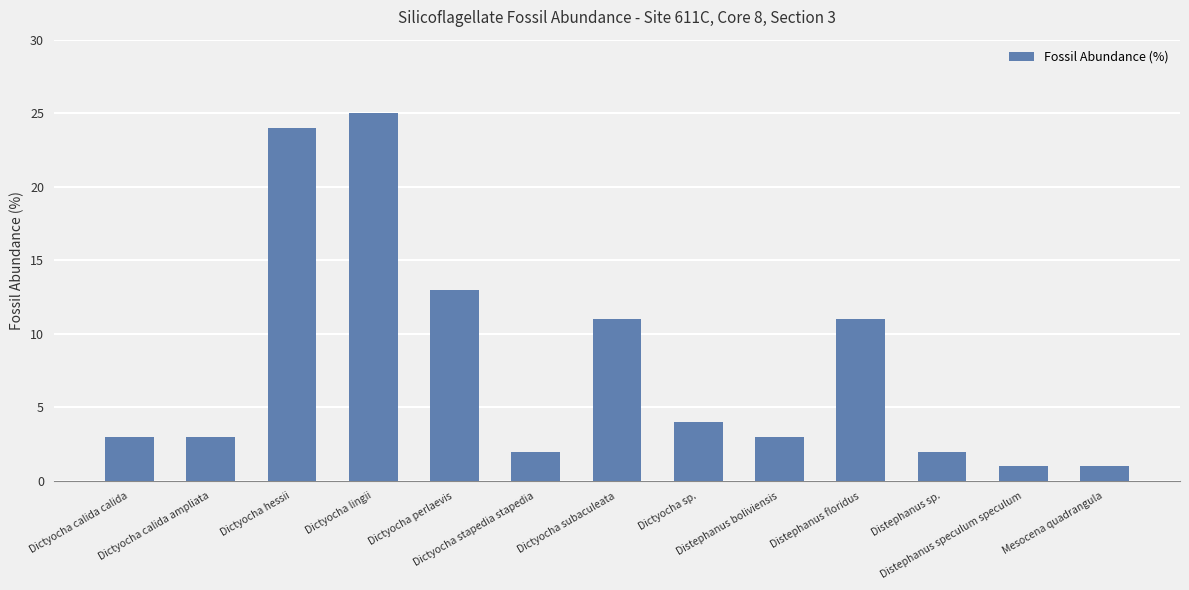

What is the label of the 6th bar from the right?

Dictyocha sp.